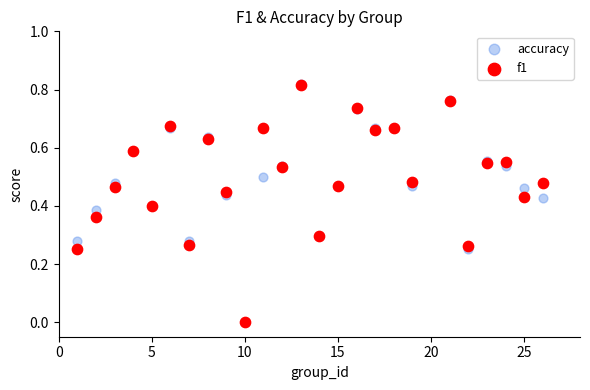

What are all the series names shown in the legend?

accuracy, f1